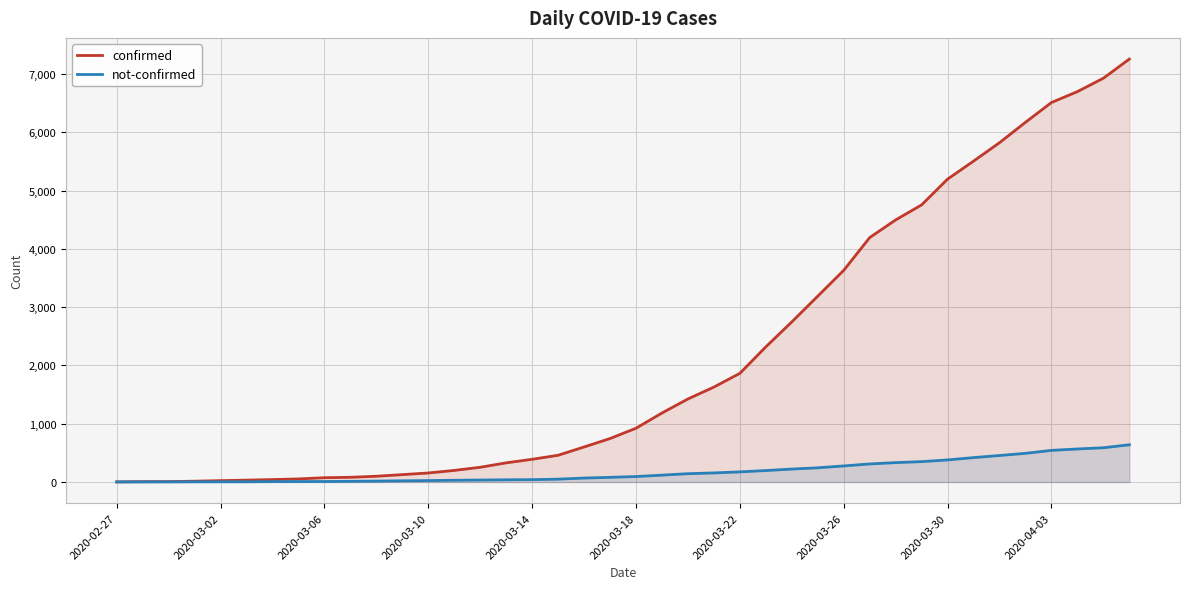

What is the greatest value displayed?

7257